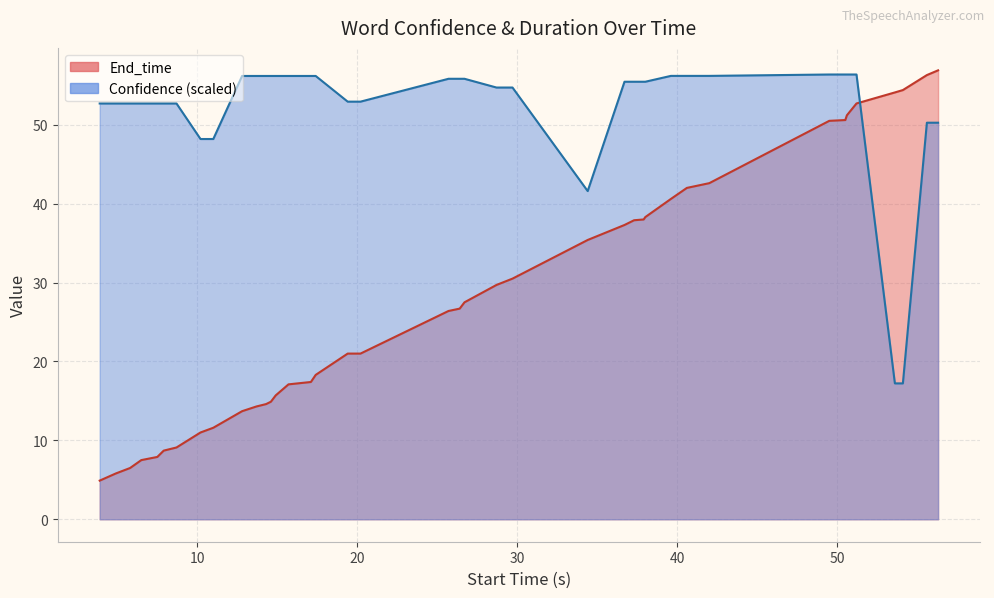

What is the average value of the Confidence series?

52.3